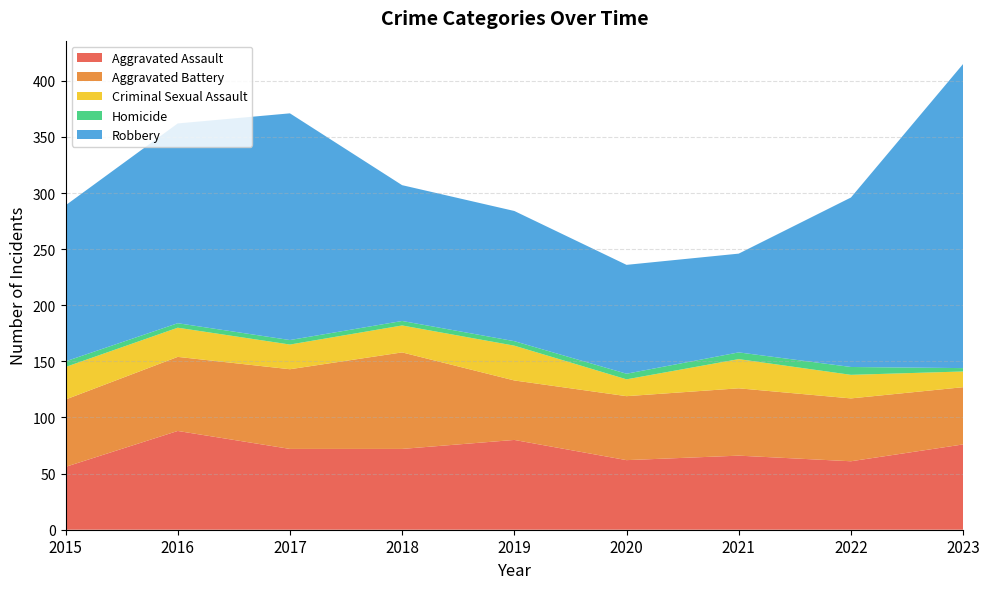

Reading left to right, list all the values displayed in this chart.

Aggravated Assault: 56	88	72	72	80	62	66	61	76
Aggravated Battery: 60	66	71	86	53	57	60	56	51
Criminal Sexual Assault: 29	26	22	24	31	15	26	21	14
Homicide: 5	4	4	4	4	5	6	7	3
Robbery: 139	178	202	121	116	97	88	151	271